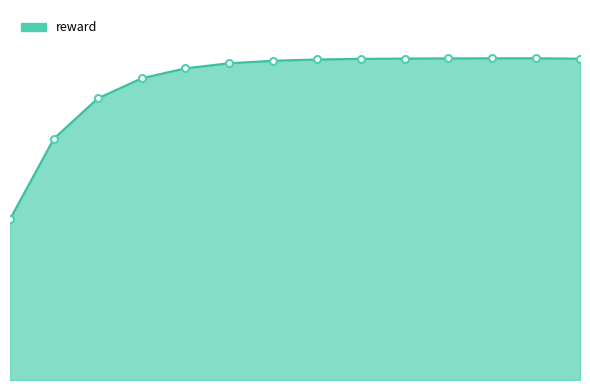

Is this an area chart (filled region under the line)?

Yes